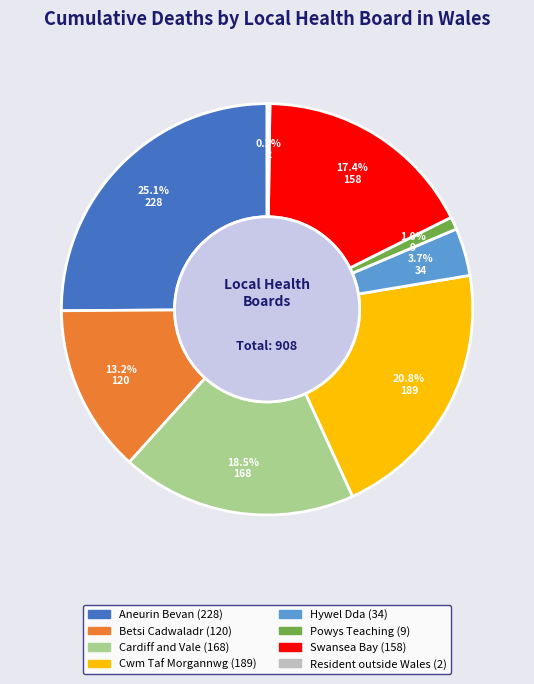

Is there a majority slice in this chart?

No